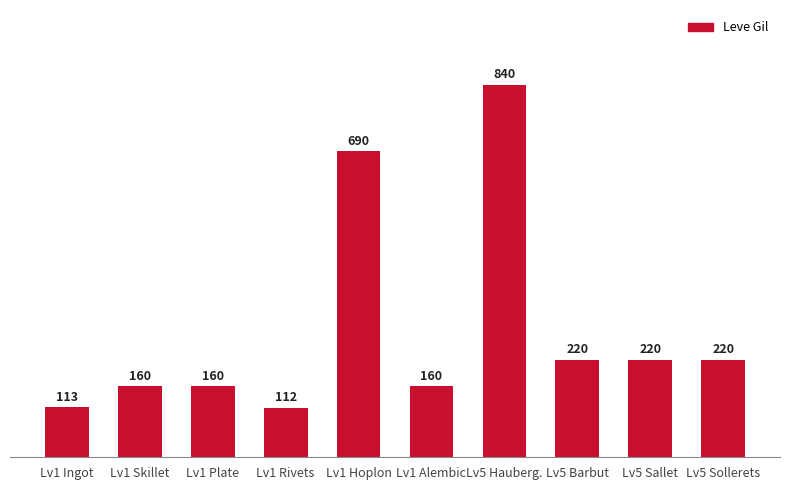

What is the value of the 7th bar from the left?

840